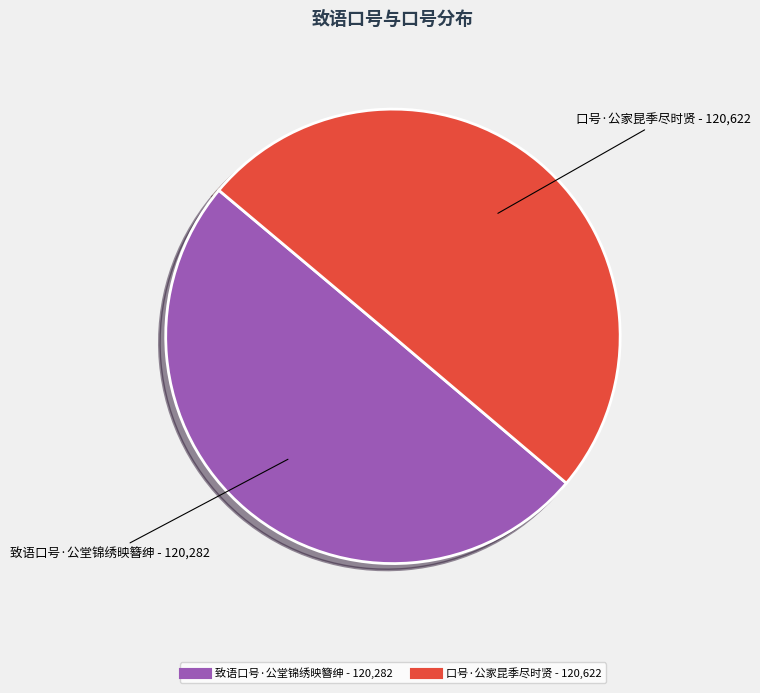

How many slices are in this pie chart?

2